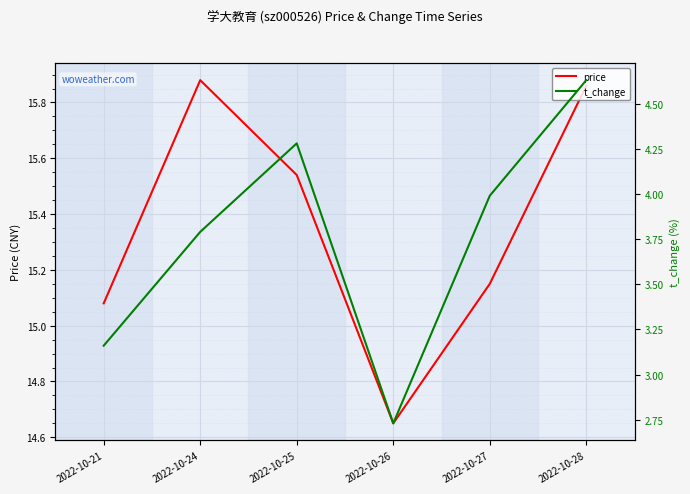

What is the difference between the second highest and second lowest values in the t_change series?

1.1